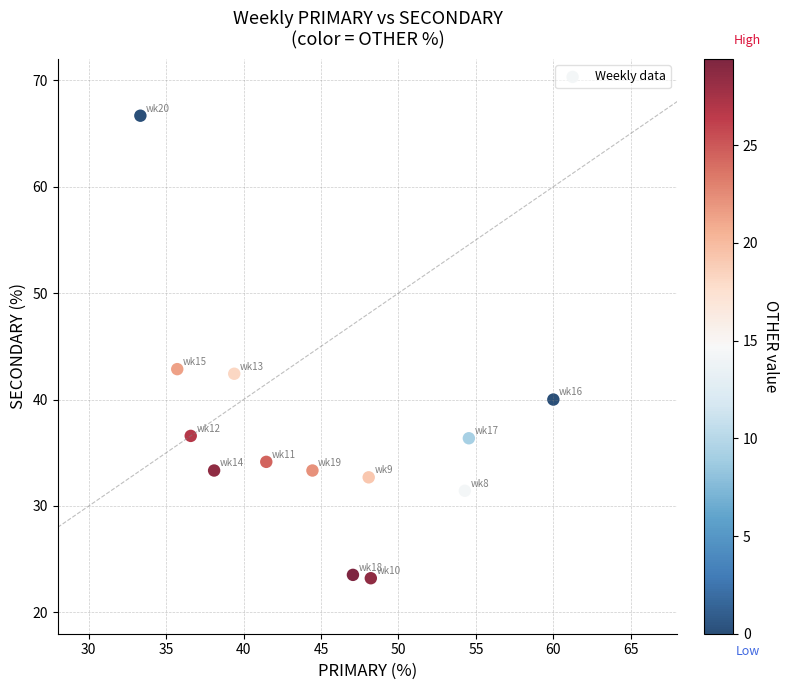

List the coordinates of all points as (Y, X) pairs, reading left to right.

(66.7, 33.3)  (42.9, 35.7)  (36.6, 36.6)  (33.3, 38.1)  (42.4, 39.4)  (34.1, 41.5)  (33.3, 44.4)  (23.5, 47.1)  (32.7, 48.1)  (23.2, 48.2)  (31.4, 54.3)  (36.4, 54.5)  (40.0, 60.0)